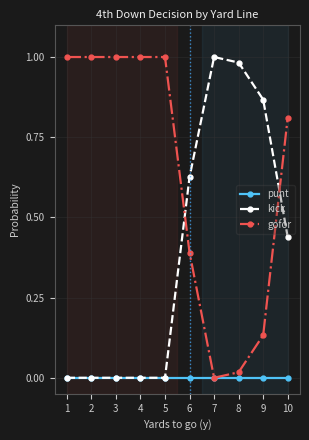

How many lines are shown in the chart?

3